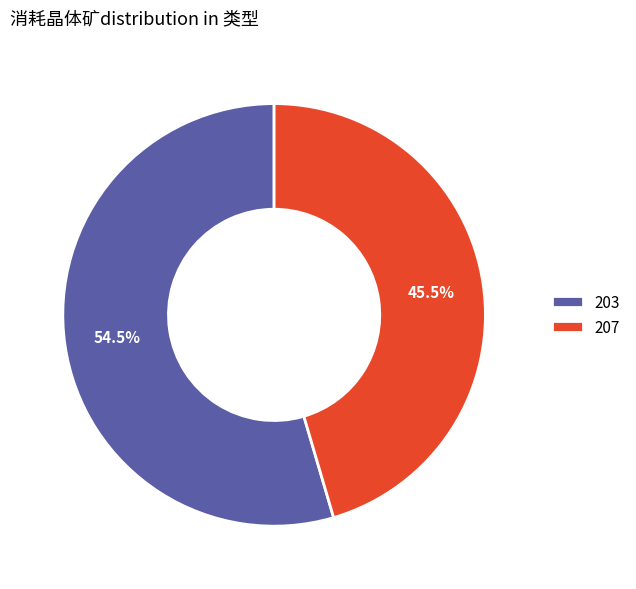

Rank the categories by value from lowest to highest.

207, 203